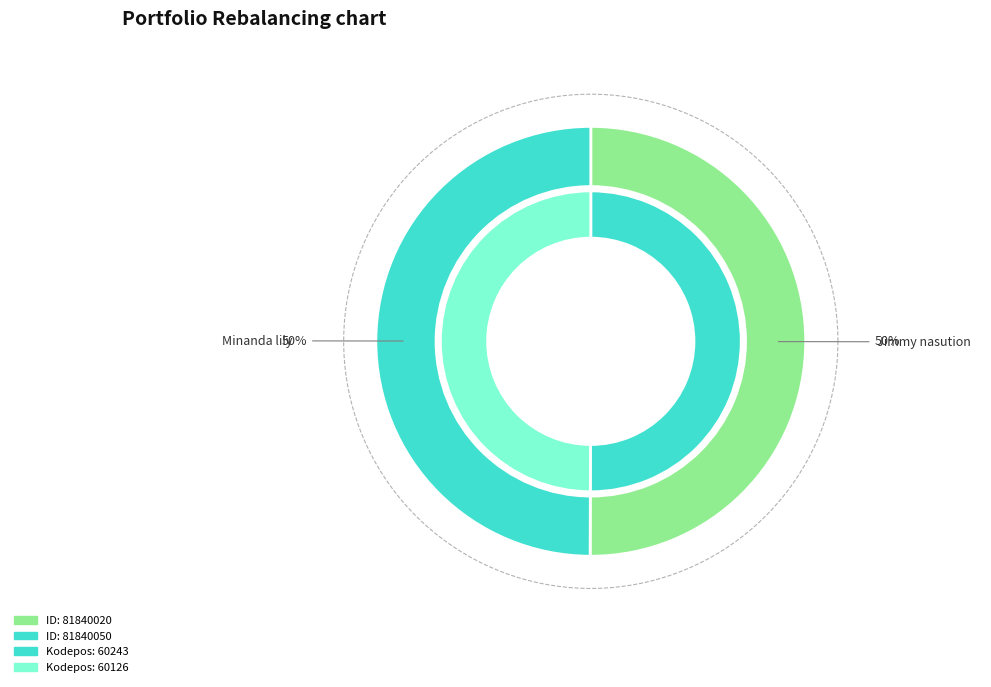

How many slices are in this pie chart?

2